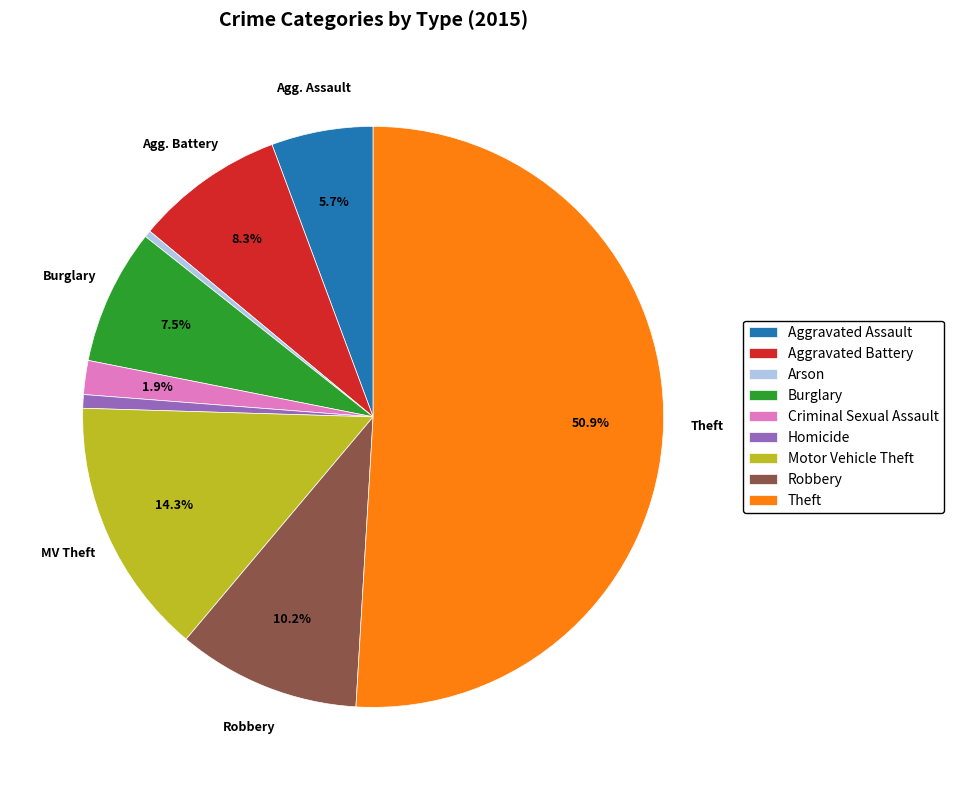

Does Criminal Sexual Assault account for over 50% of the chart?

No